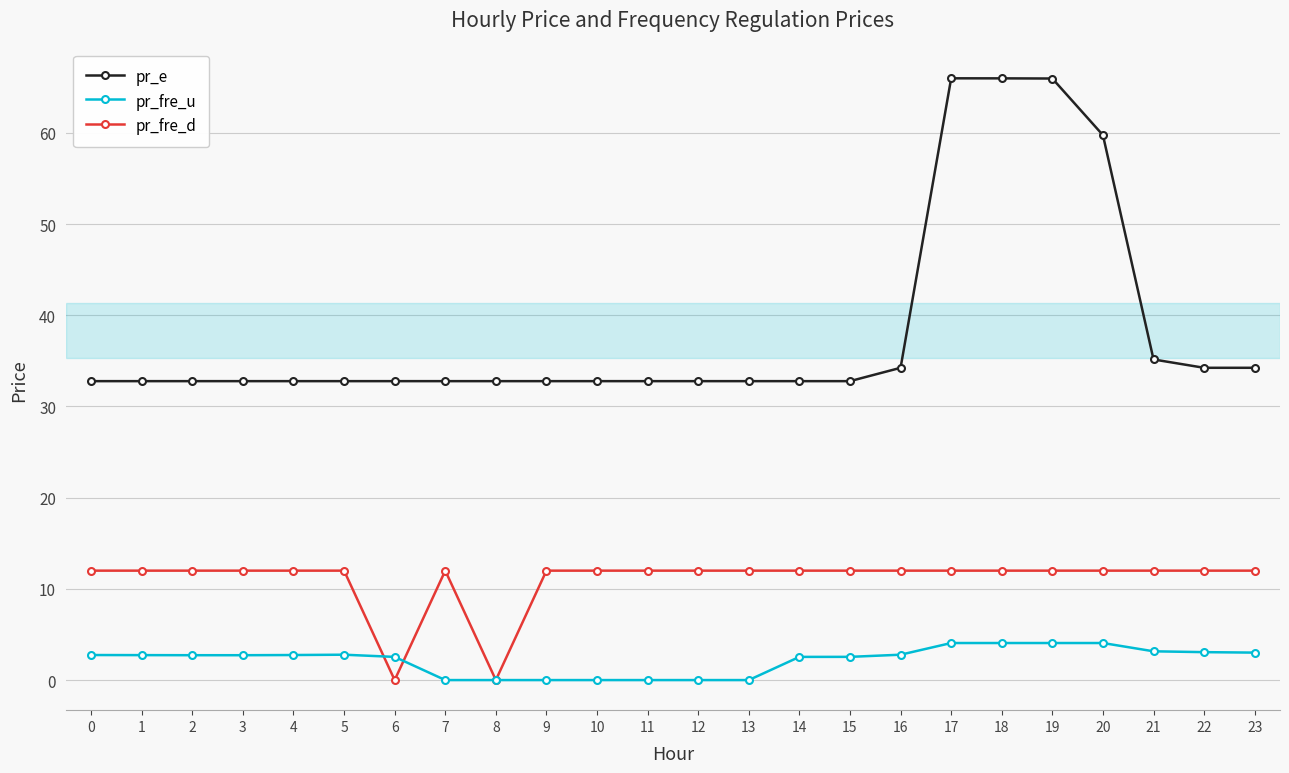

What is the total value across all series at 21?

50.3